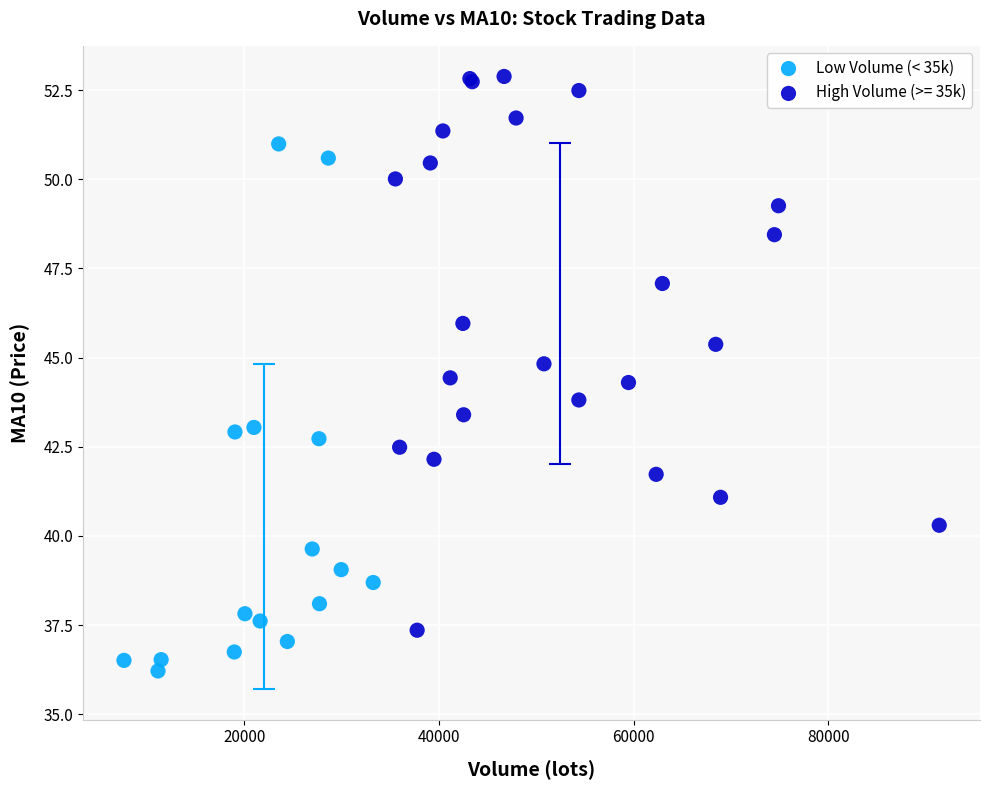

Which series contains the highest Y value?

High Volume (>= 35k)